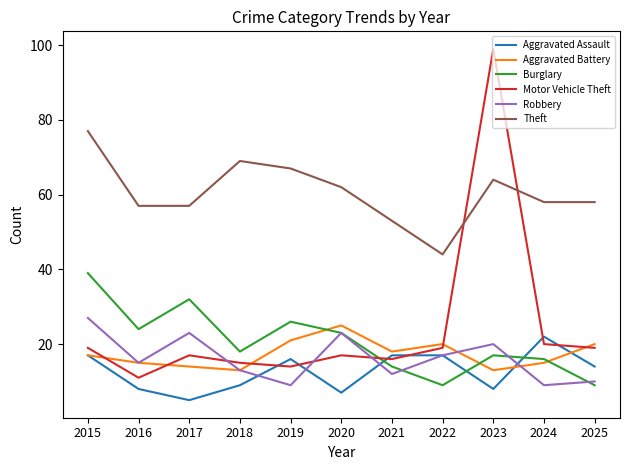

Reading right to left, transcribe all the data shown in this chart.

Aggravated Assault: 14	22	8	17	17	7	16	9	5	8	17
Aggravated Battery: 20	15	13	20	18	25	21	13	14	15	17
Burglary: 9	16	17	9	14	23	26	18	32	24	39
Motor Vehicle Theft: 19	20	99	19	16	17	14	15	17	11	19
Robbery: 10	9	20	17	12	23	9	13	23	15	27
Theft: 58	58	64	44	53	62	67	69	57	57	77